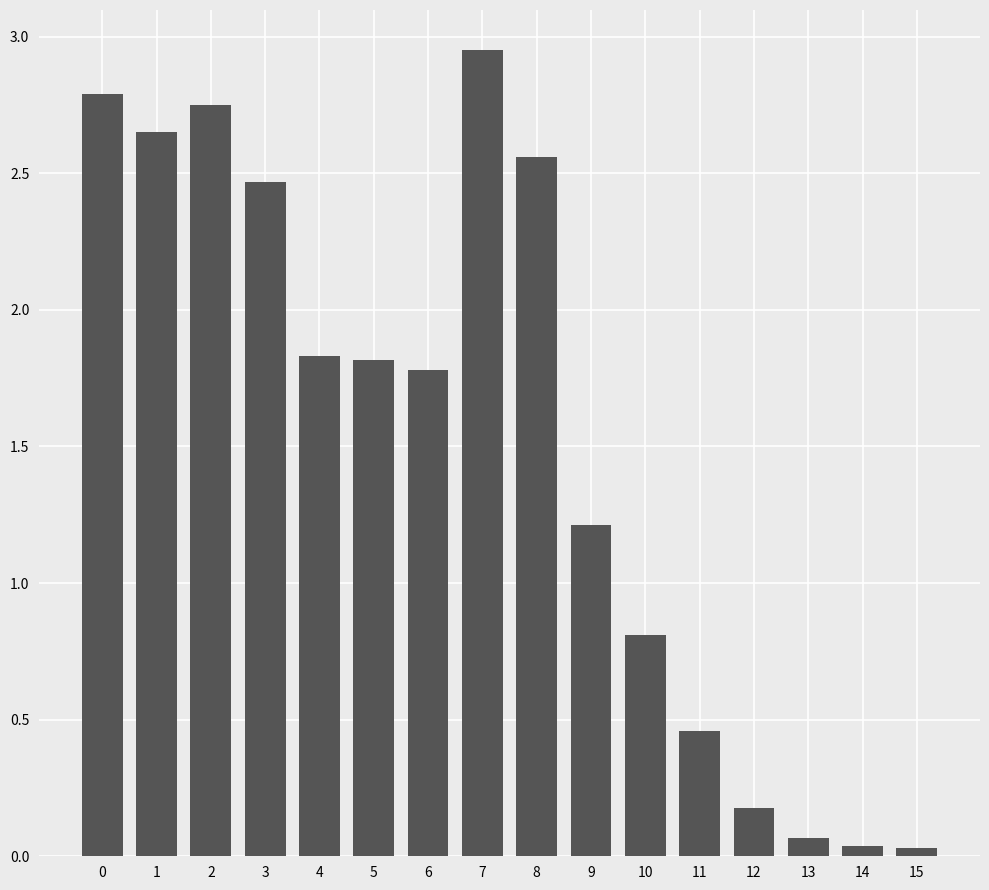

What is the change in value from 7 to 8?

-0.4